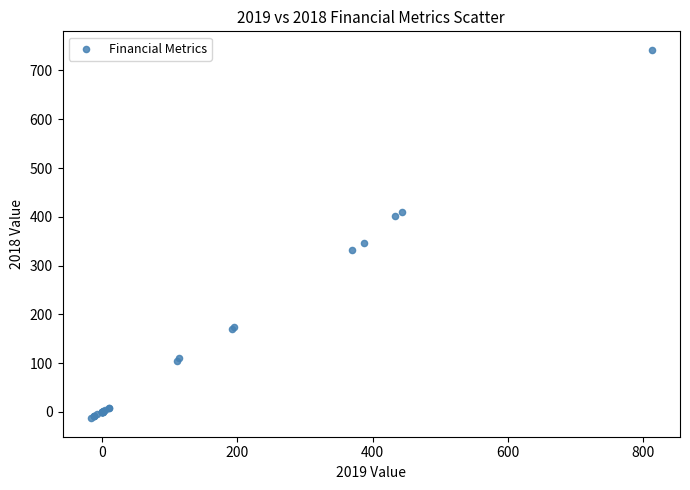

What Y value in the scatter plot is closest to 364?

345.4